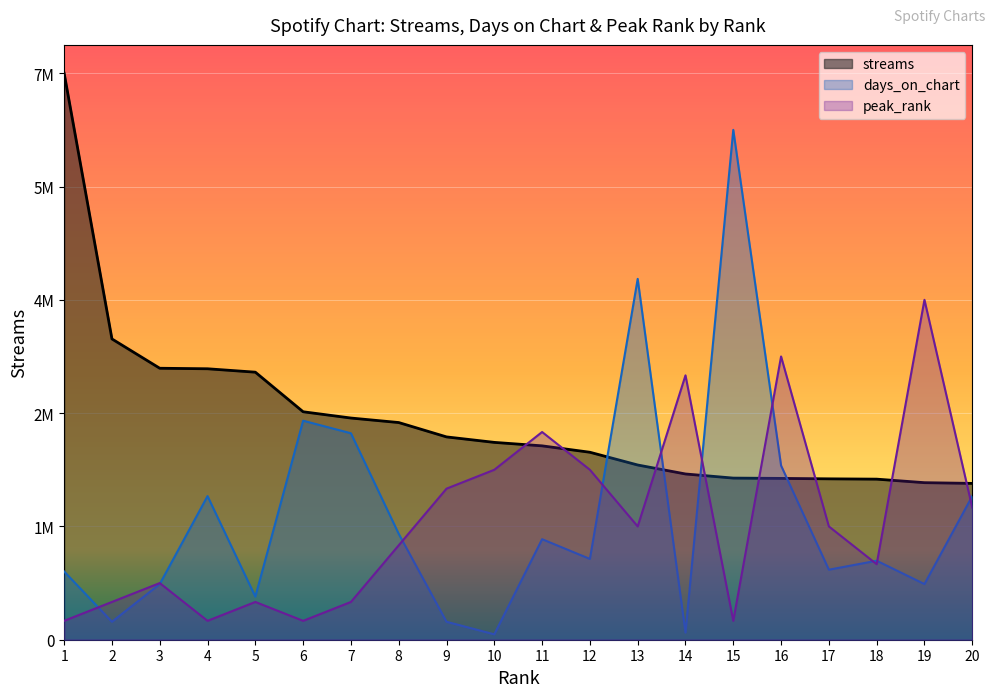

The value of days_on_chart at 4 is 3302735.7. True or false?

False